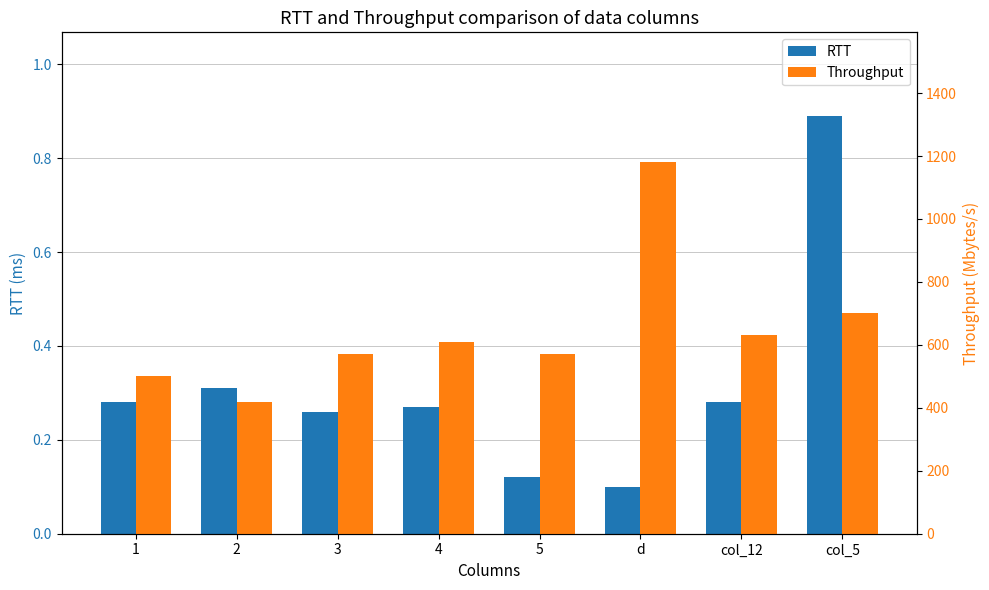

List the series in order of their peak value, highest first.

Throughput, RTT